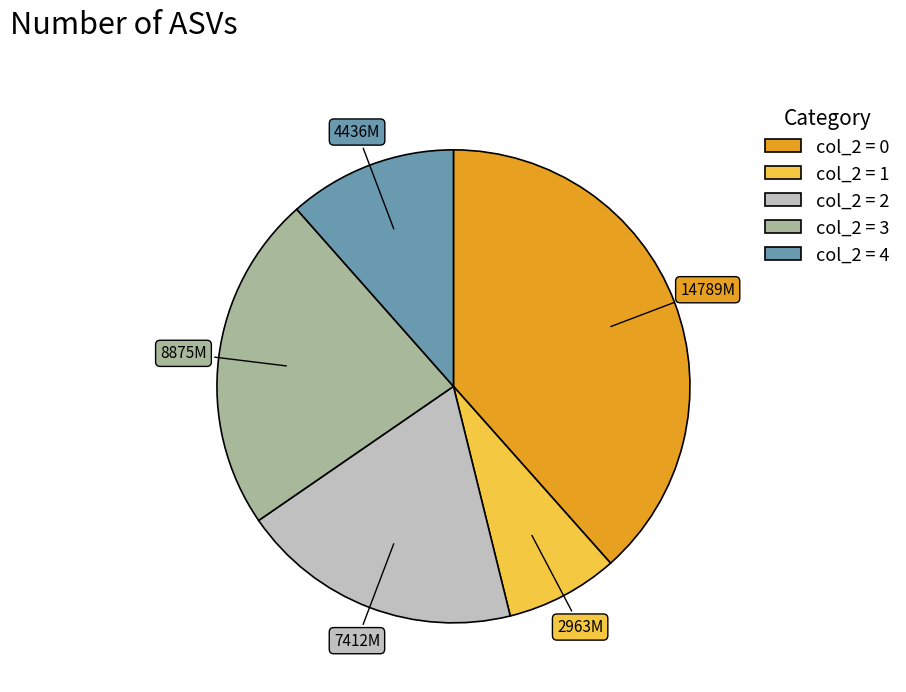

Is there any slice that represents more than half of the pie?

No